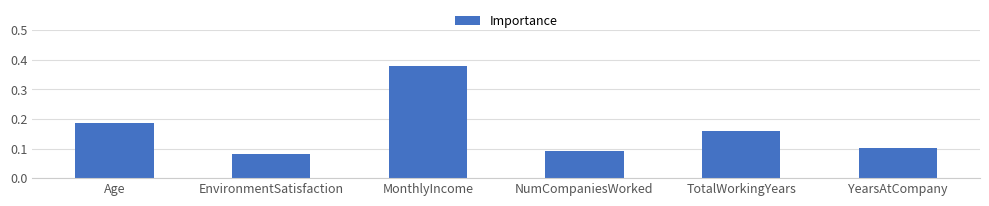

Which label corresponds to the smallest value in the chart?

EnvironmentSatisfaction